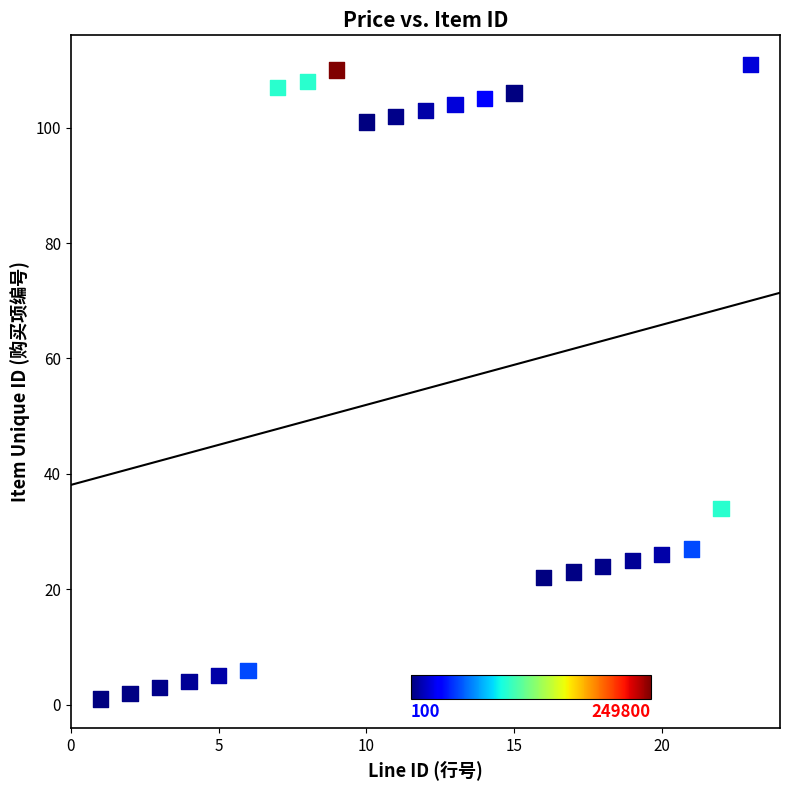

What is the range of Y values (max minus min)?

110